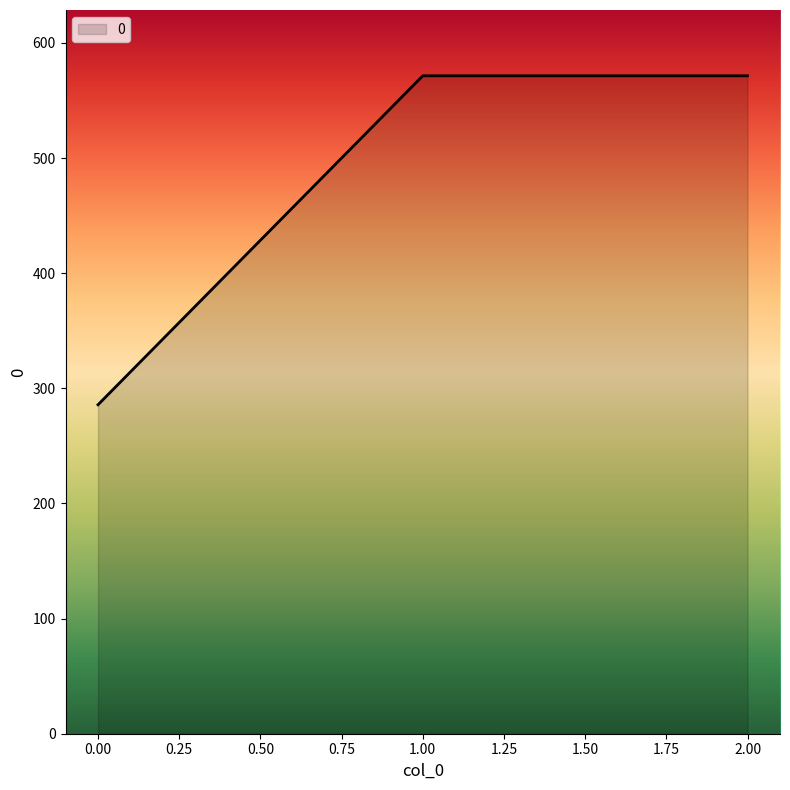

What is the difference between the second highest and minimum values?

285.7